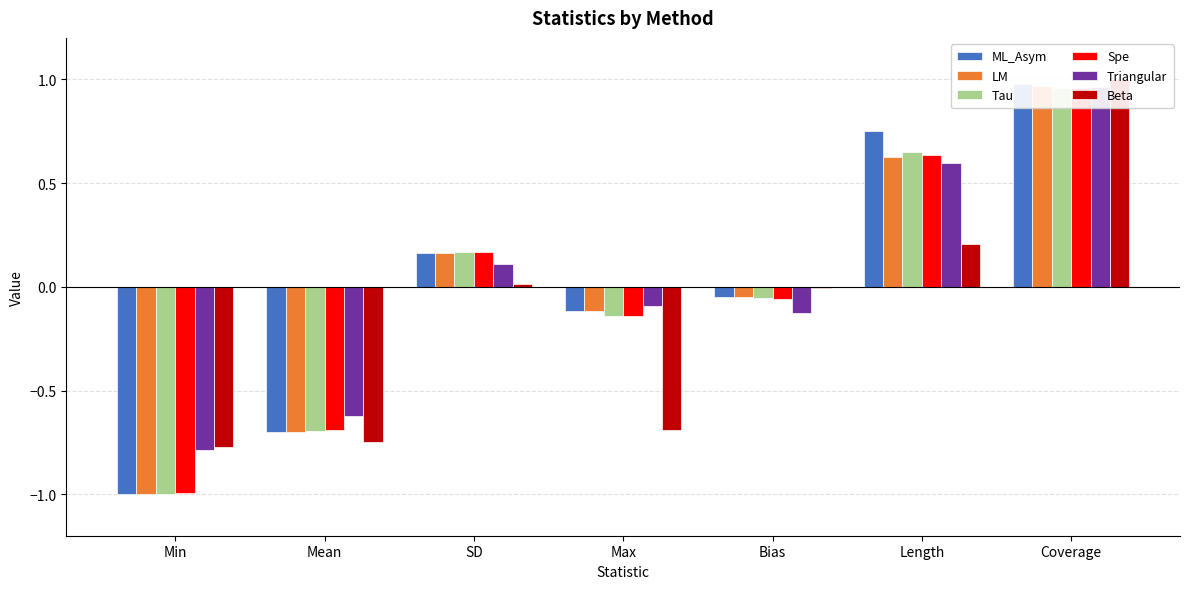

How many categories are shown in the chart?

7